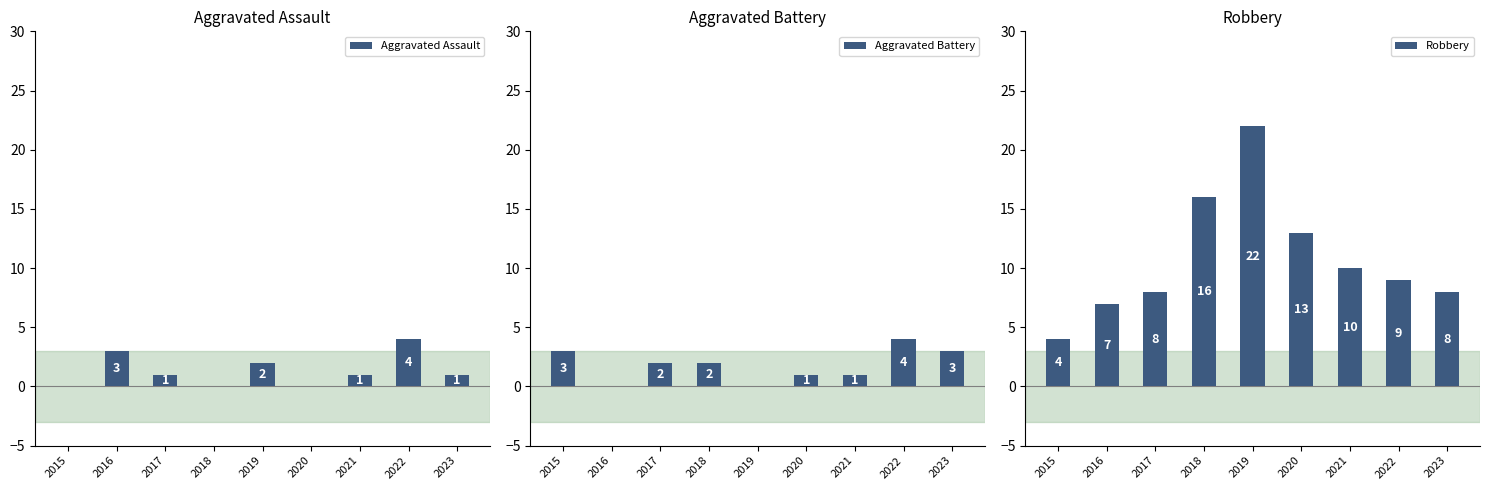

Between 2019 and 2022, which is larger?

2022